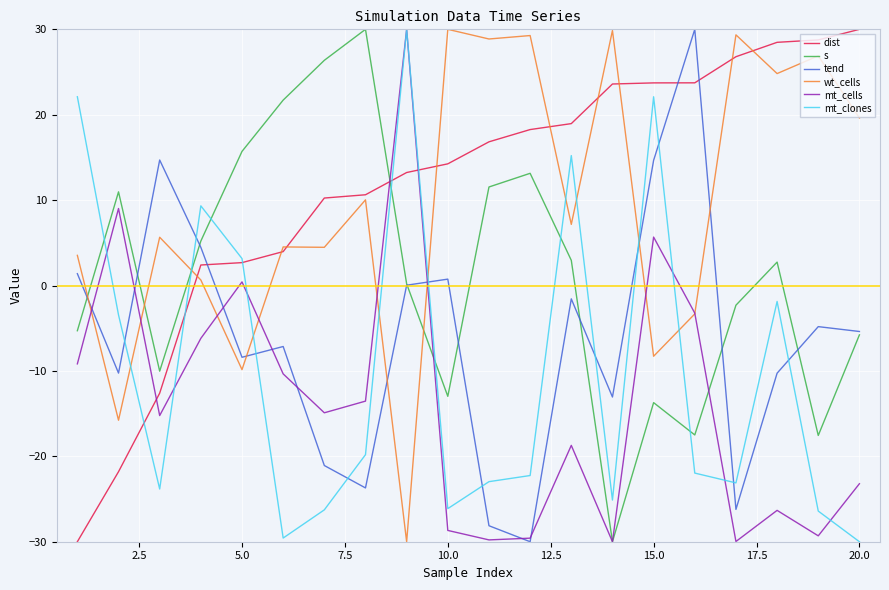

What is the minimum value shown in the chart?

-30.0